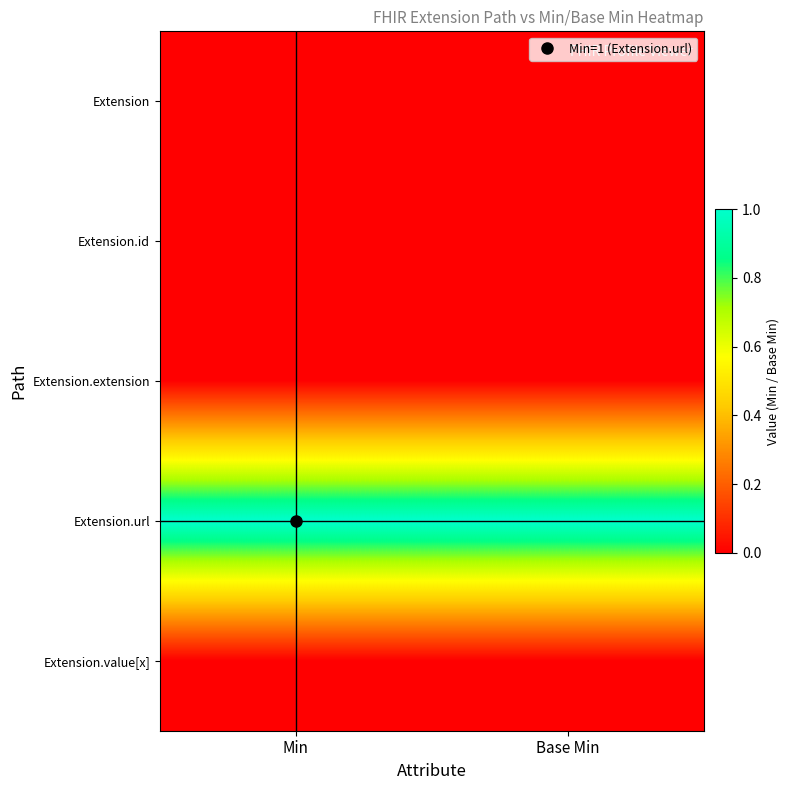

Reading left to right, list all the values displayed in this chart.

Extension: Min=0	Base Min=0
Extension.id: Min=0	Base Min=0
Extension.extension: Min=0	Base Min=0
Extension.url: Min=1	Base Min=1
Extension.value[x]: Min=0	Base Min=0